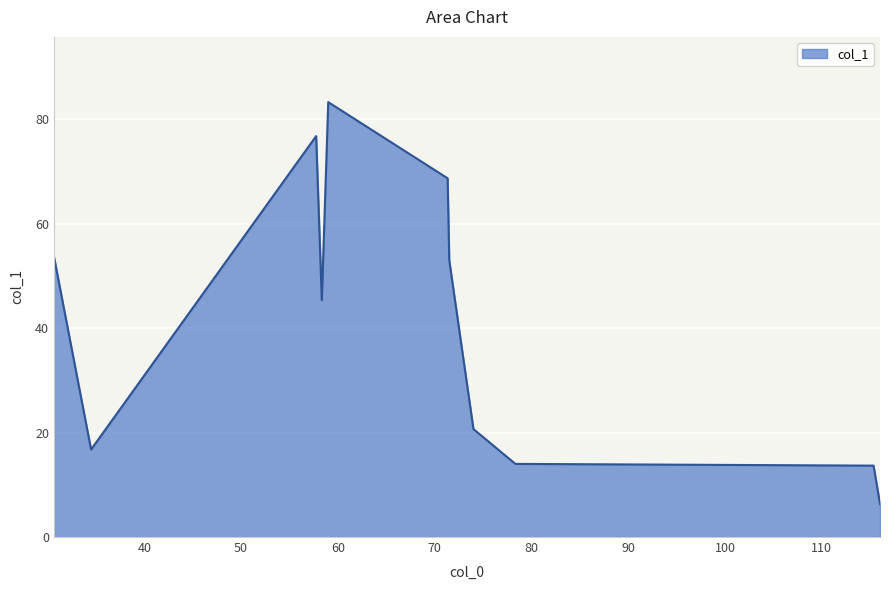

What is the smallest value displayed?

6.3